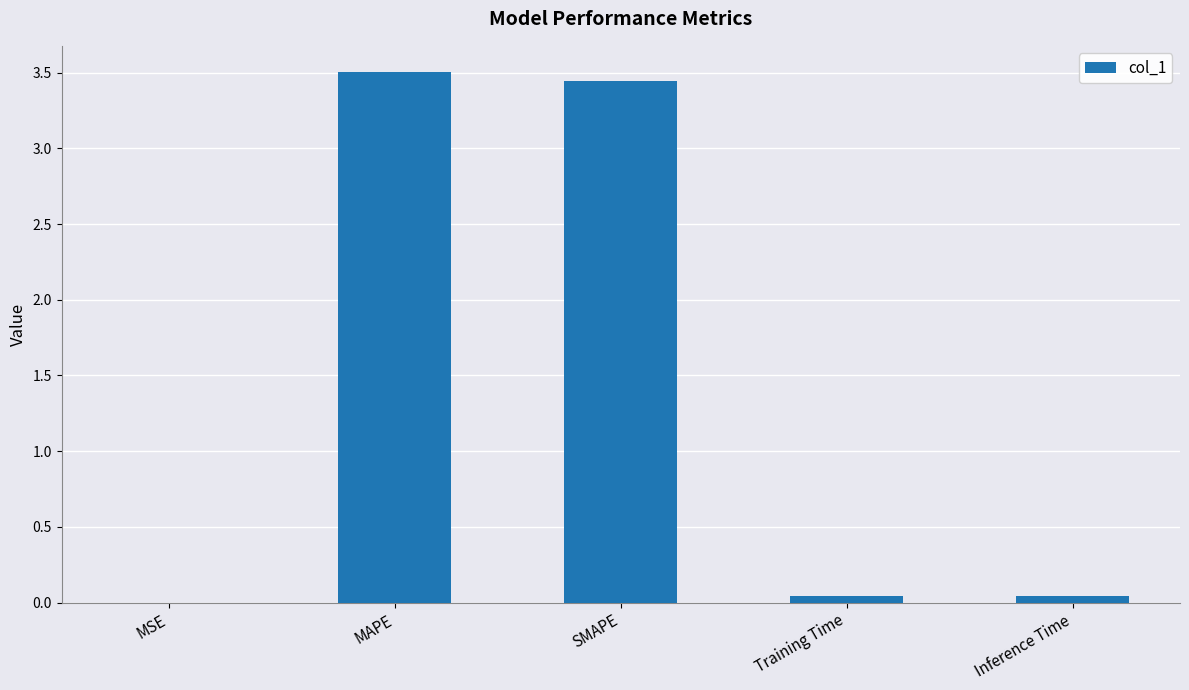

What is the maximum value shown in the chart?

3.5